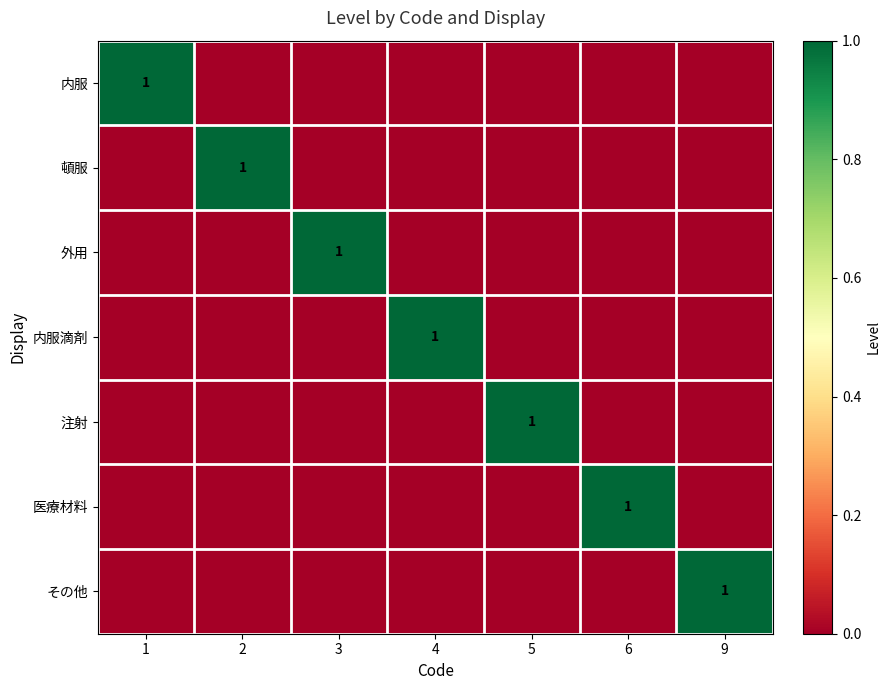

The value of その他 at 9 is 1. True or false?

True